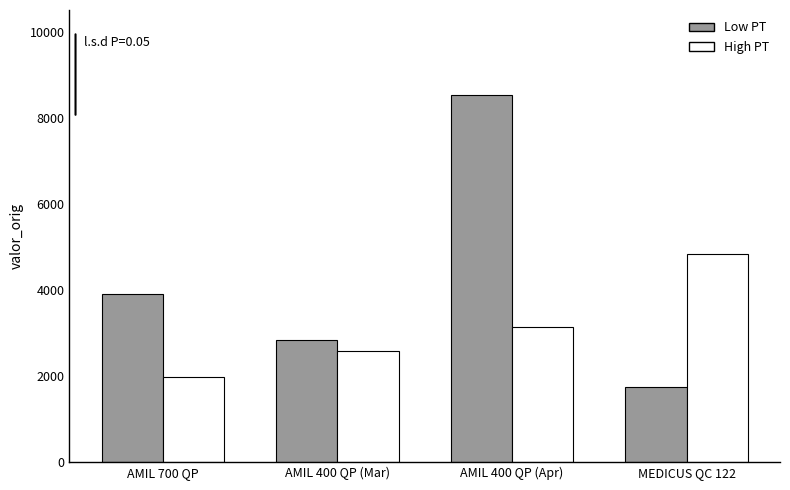

What is the sum of all High PT values?

12503.3